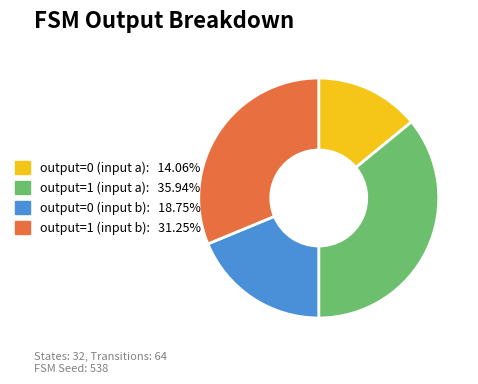

Does output=0 (input b) represent more than half of the total?

No